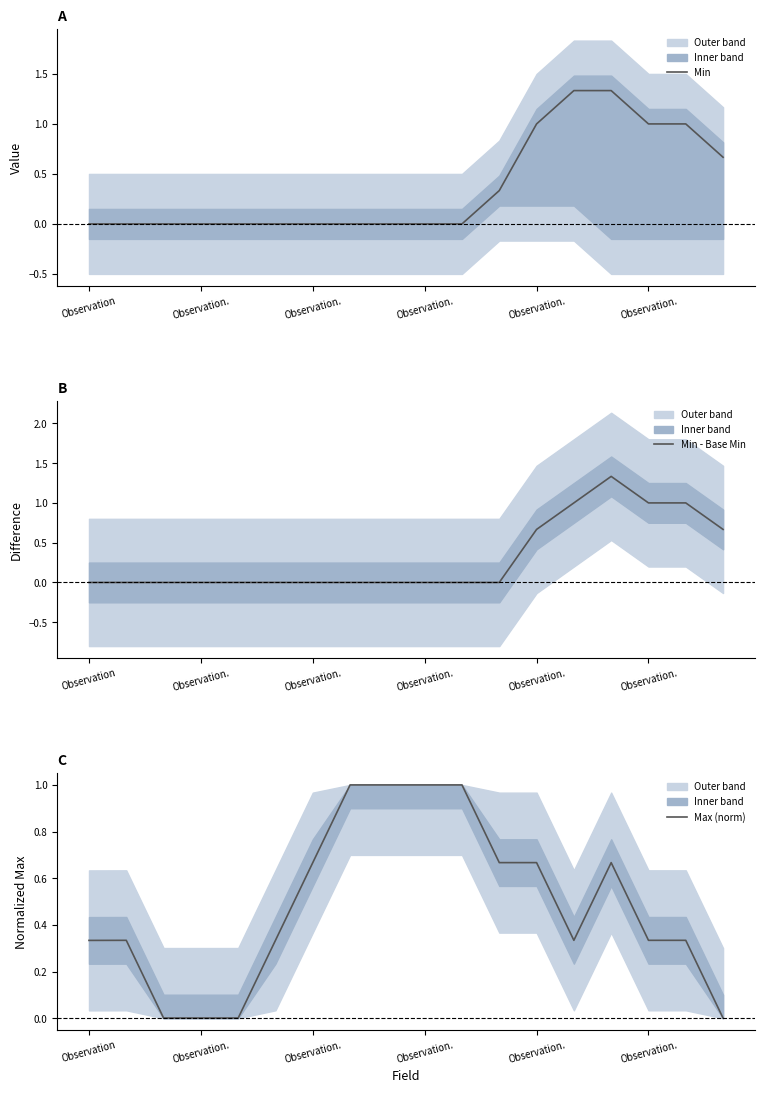

How many intersections are there between Min - Base Min and Max (norm)?

1